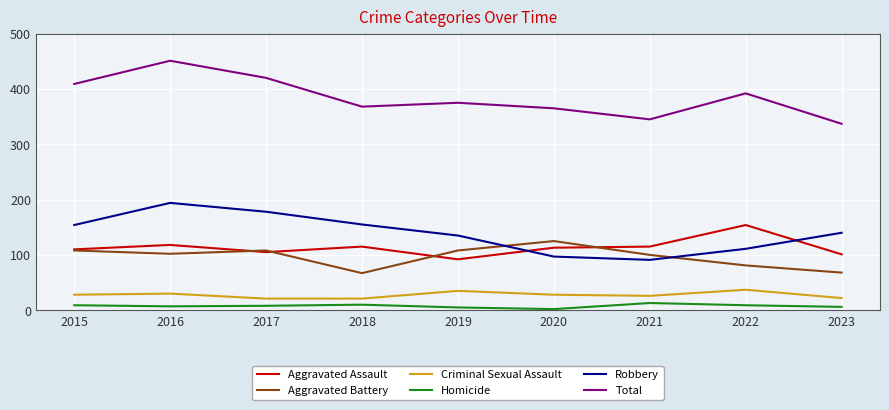

Is the value of Homicide at 2017 greater than the value of Aggravated Assault at 2019?

No